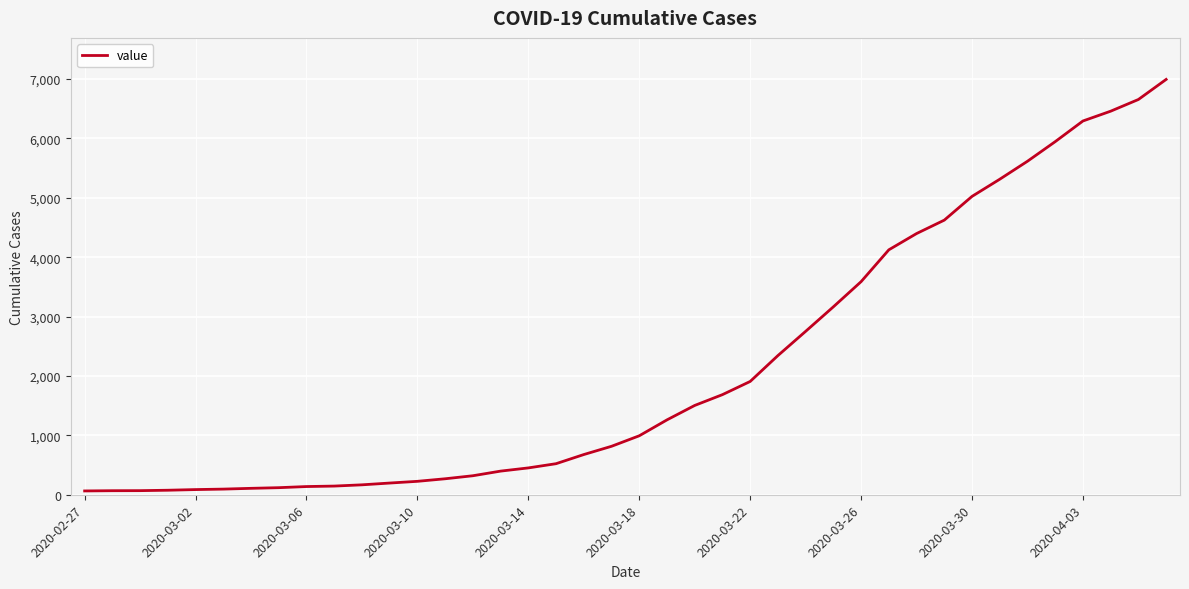

What is the smallest value displayed?

64